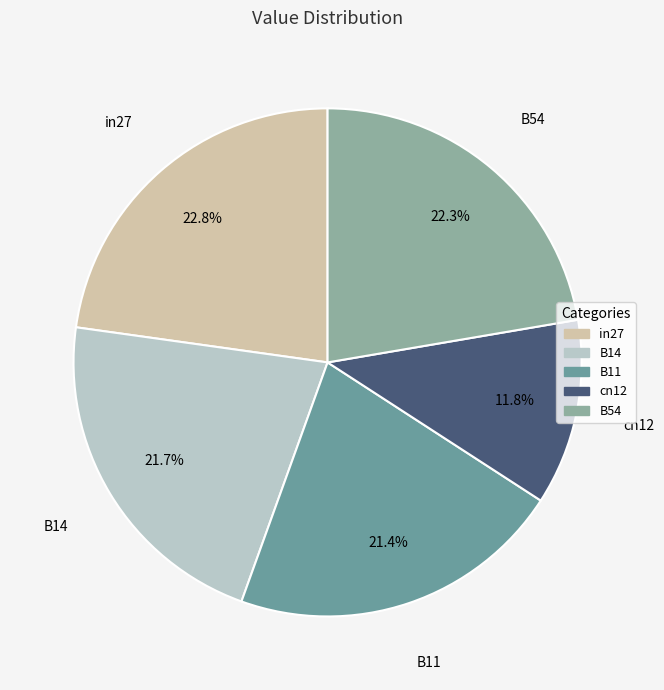

What percentage do B54 and B14 together represent?

44.0%